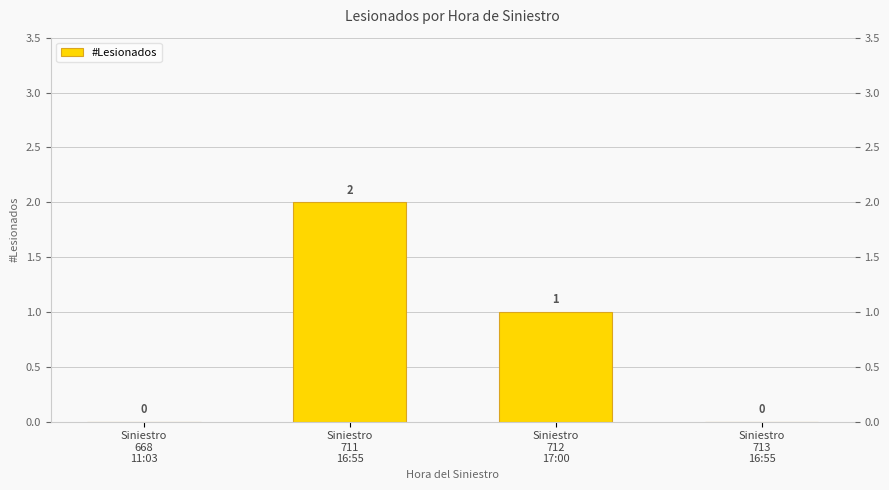

Rank the categories by value from highest to lowest.

Siniestro
711
16:55, Siniestro
712
17:00, Siniestro
668
11:03, Siniestro
713
16:55